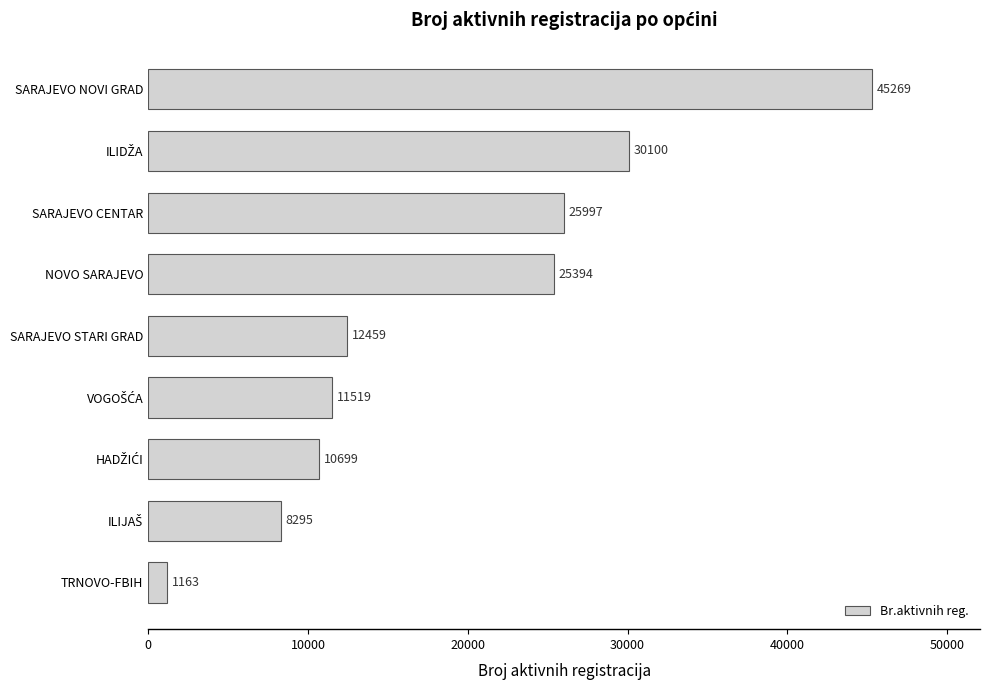

What is the average value?

18988